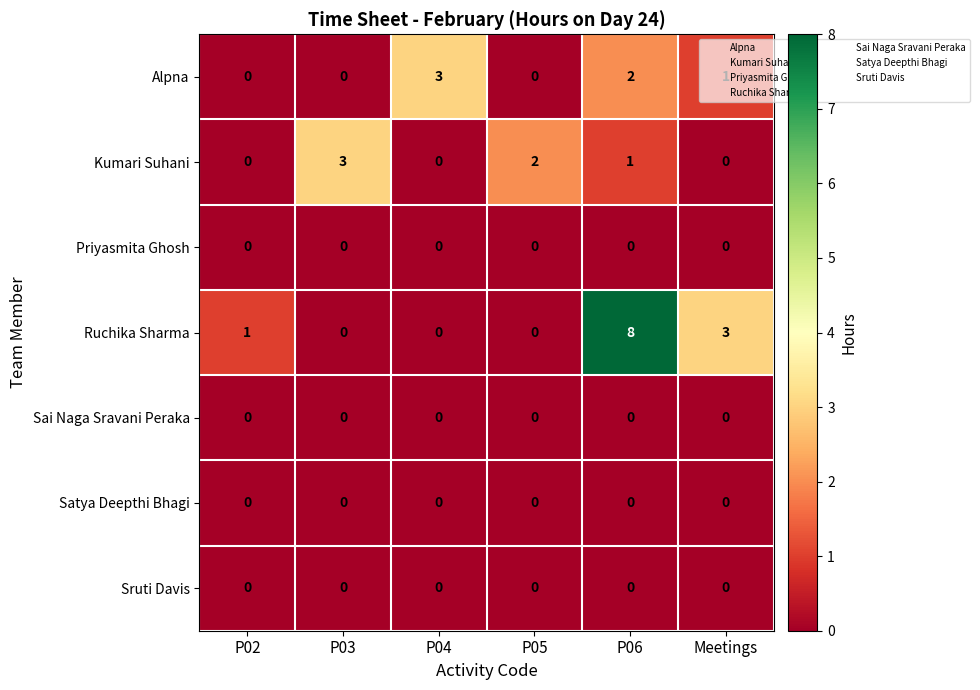

Which series has the largest total across all categories?

Ruchika Sharma